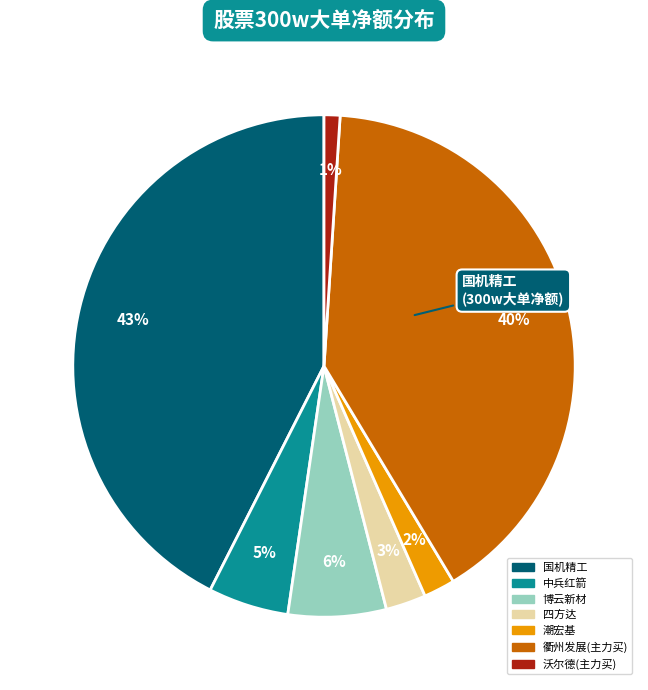

Does any single category account for the majority?

No